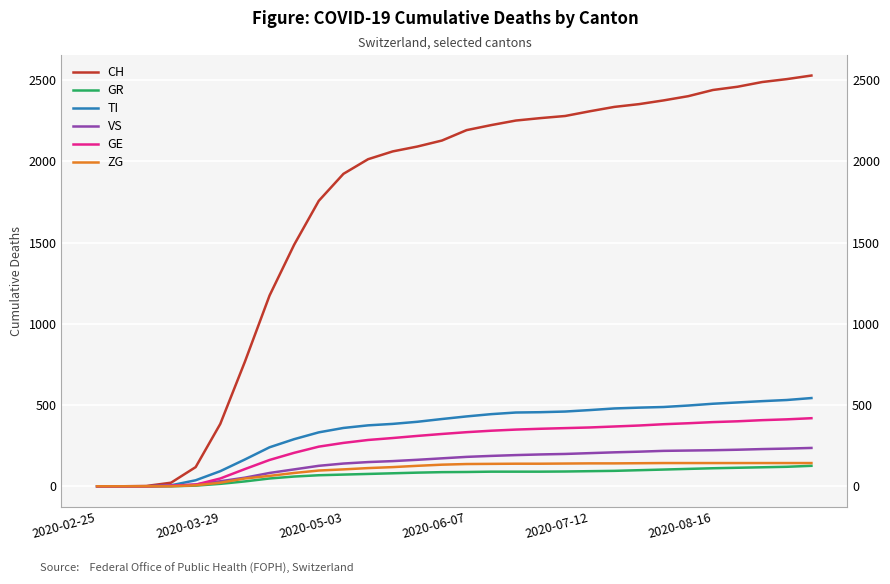

How many data points in TI are less than 430?

15